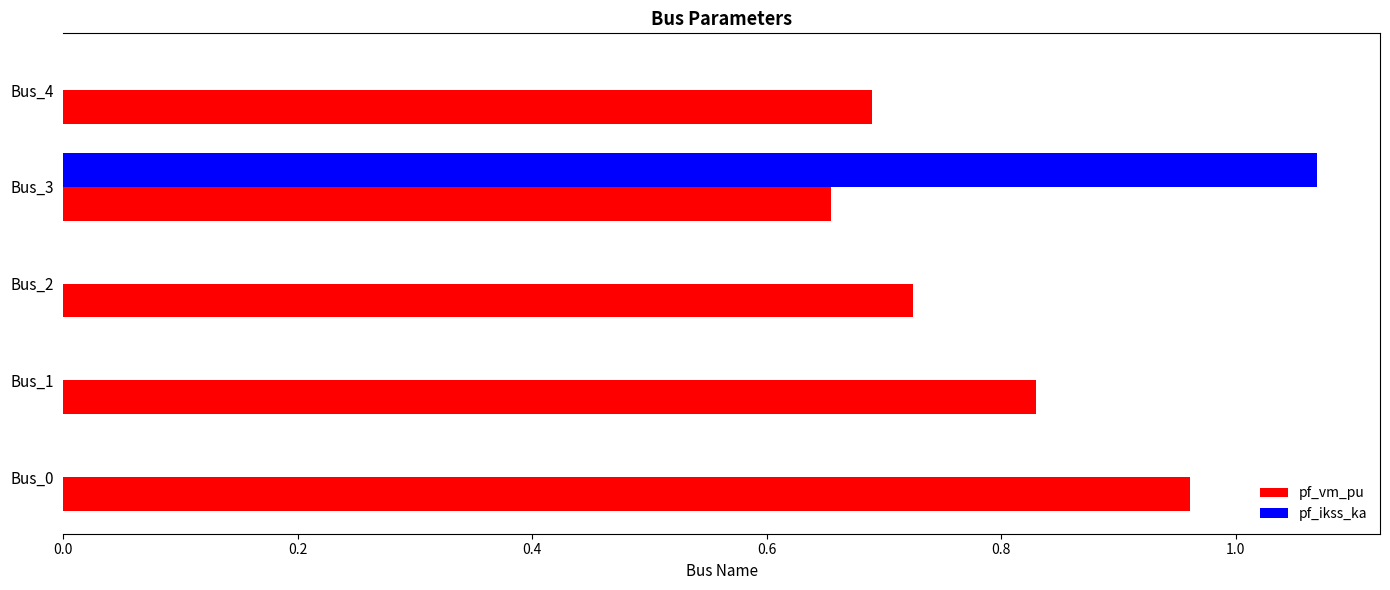

Between Bus_0 and Bus_1, which series saw the biggest shift?

pf_vm_pu